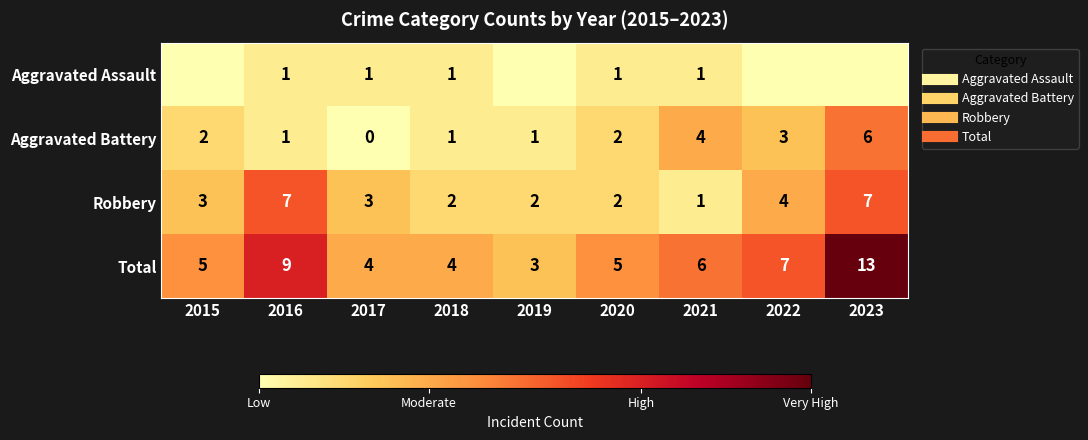

At how many categories does at least one series exceed 6?

3